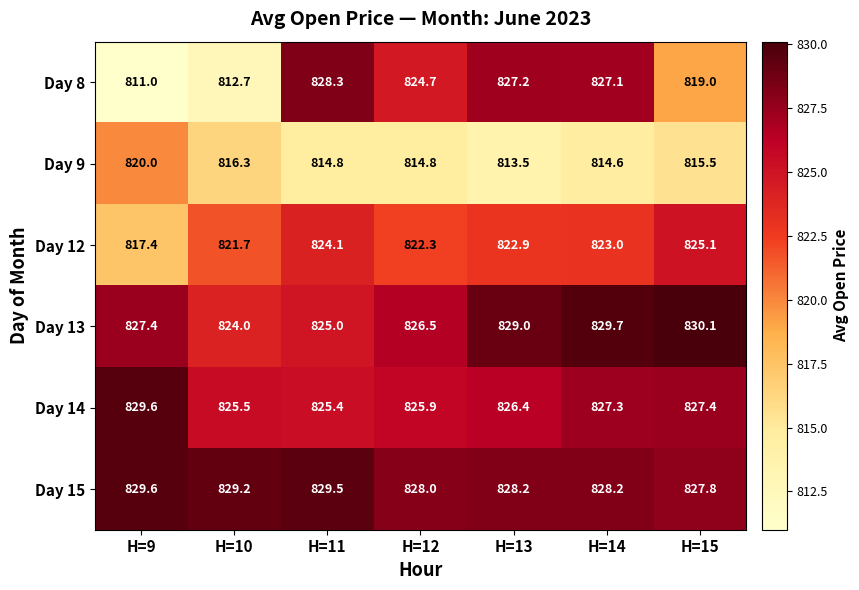

Rank the categories by Day 12 value from highest to lowest.

H=15, H=11, H=14, H=13, H=12, H=10, H=9